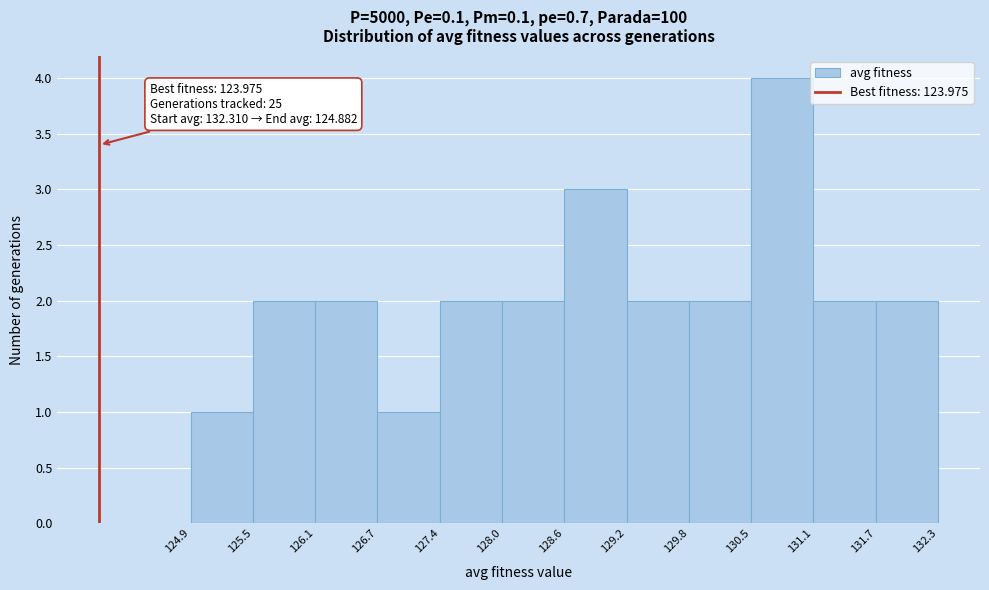

Which range on the x-axis has the tallest bar?

130.5 to 131.1